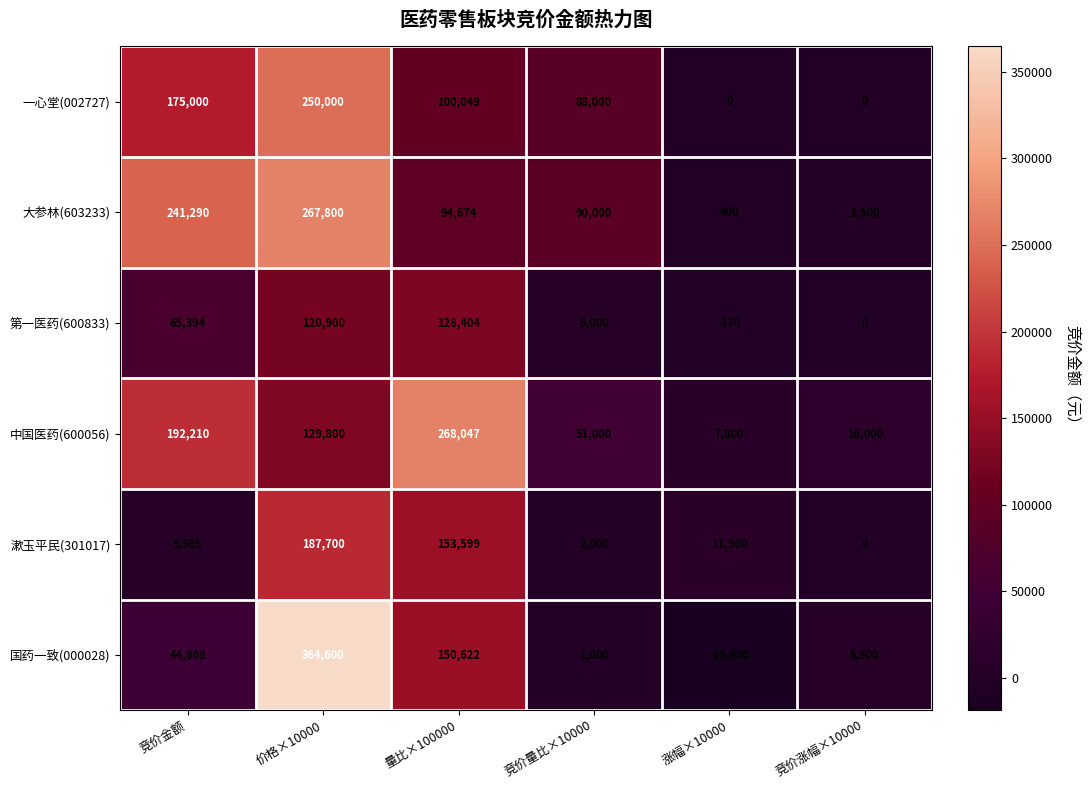

At which label does 大参林(603233) reach its peak?

价格×10000